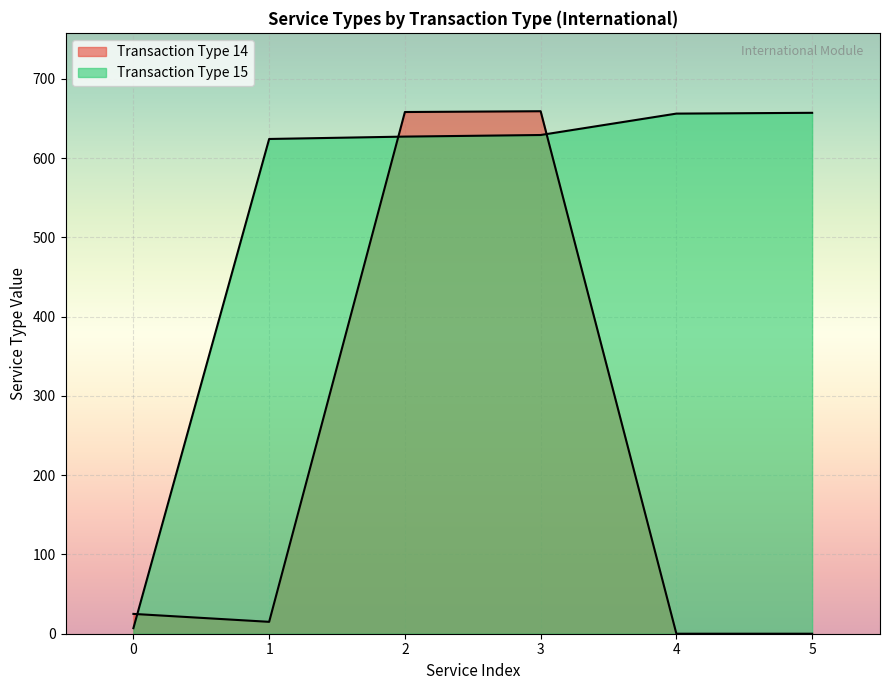

What is the value of the 6th point from the left?

657